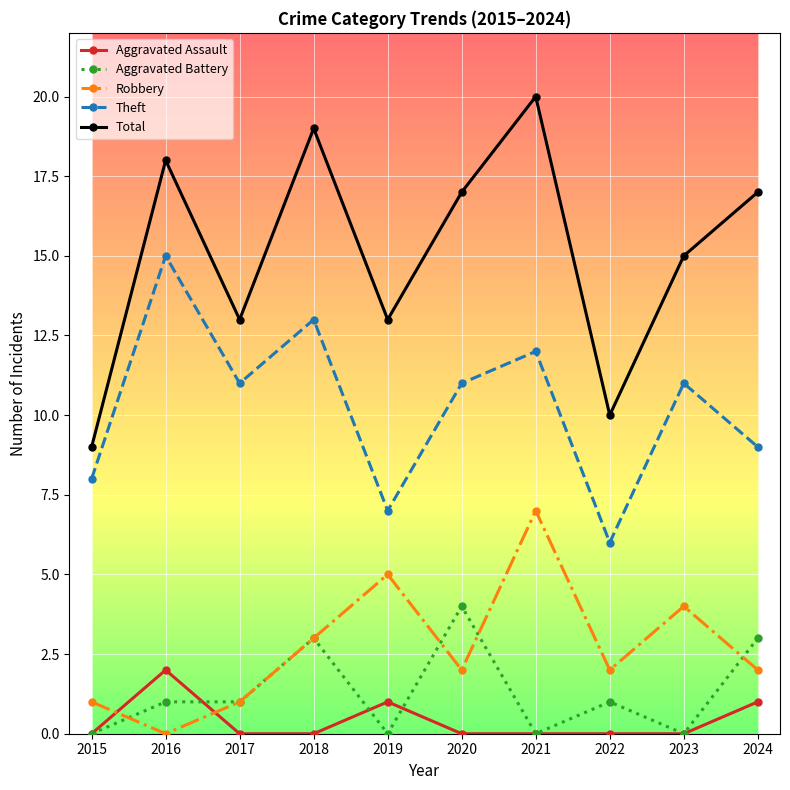

Which series has the largest range (max minus min)?

Total